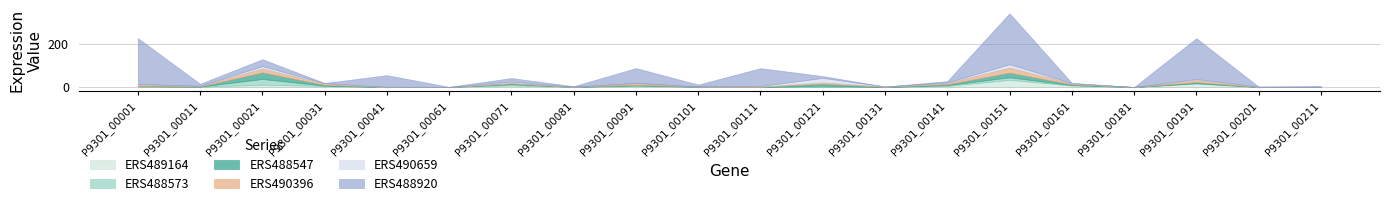

Which series has the largest total across all categories?

ERS488920